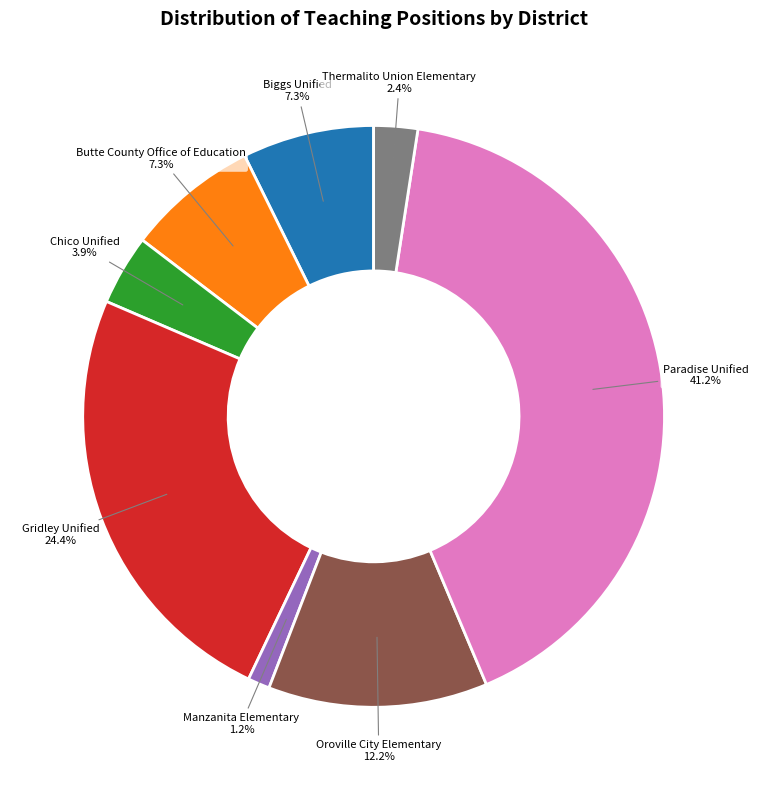

How many segments does this pie chart have?

8